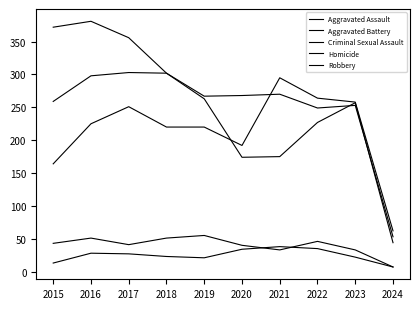

Where is the first local maximum for Aggravated Battery?

2017